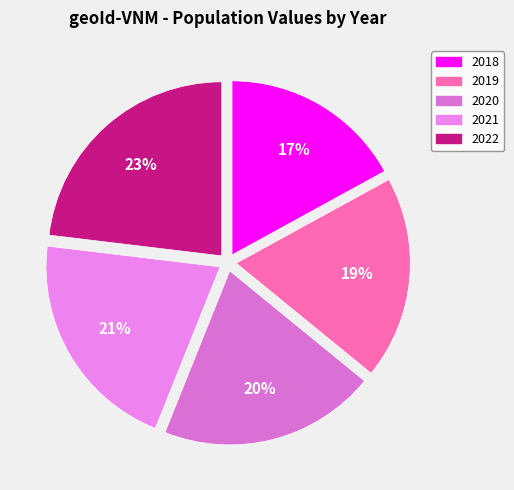

How many segments does this pie chart have?

5